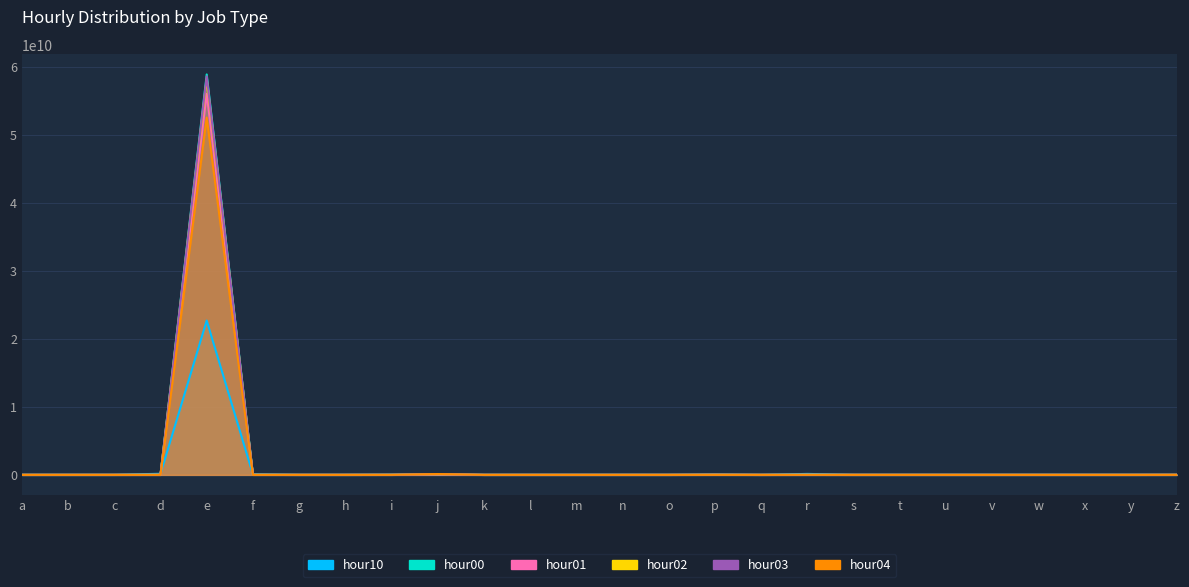

What is the difference between the maximum and second lowest values in the hour03 series?

58565605719